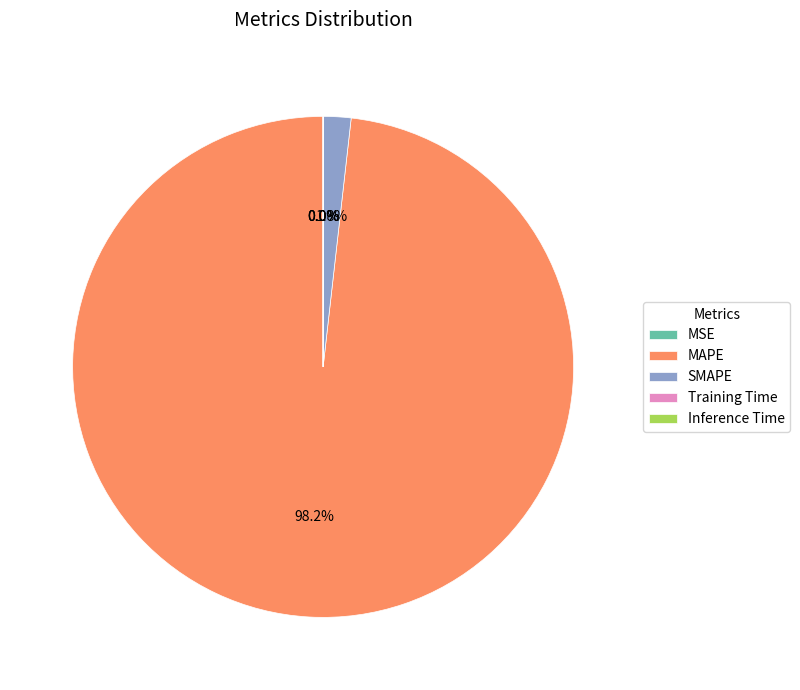

Which category accounts for the majority?

MAPE